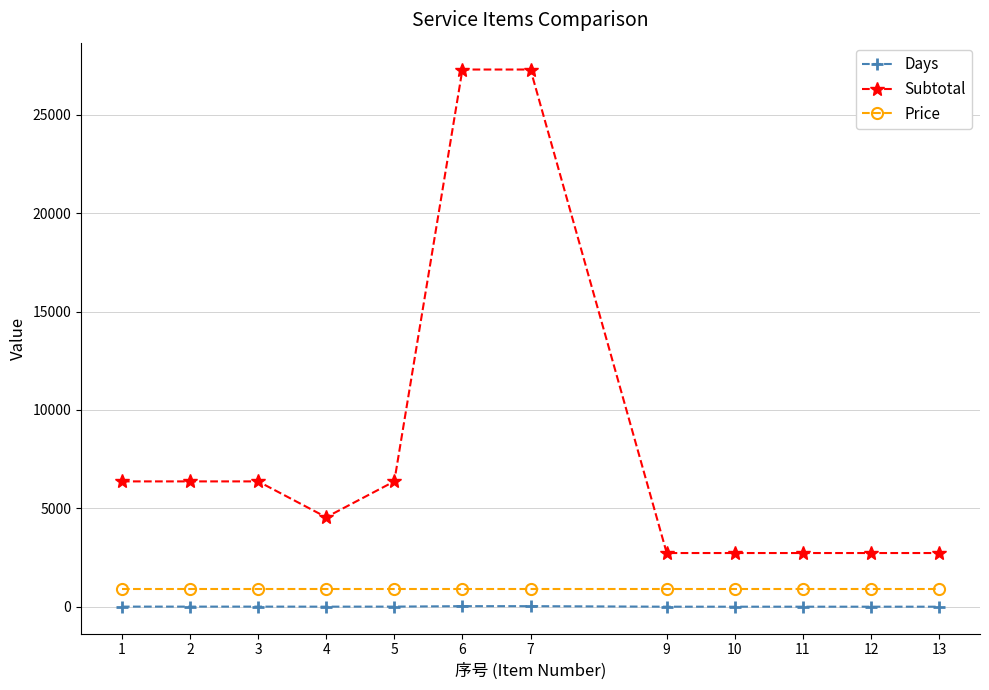

What is the greatest value displayed?

27300